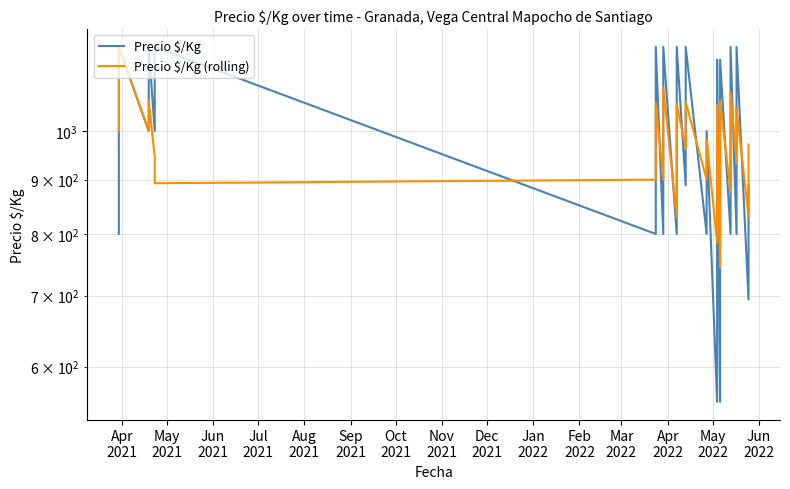

How many data points in Precio $/Kg are less than 1000?

17